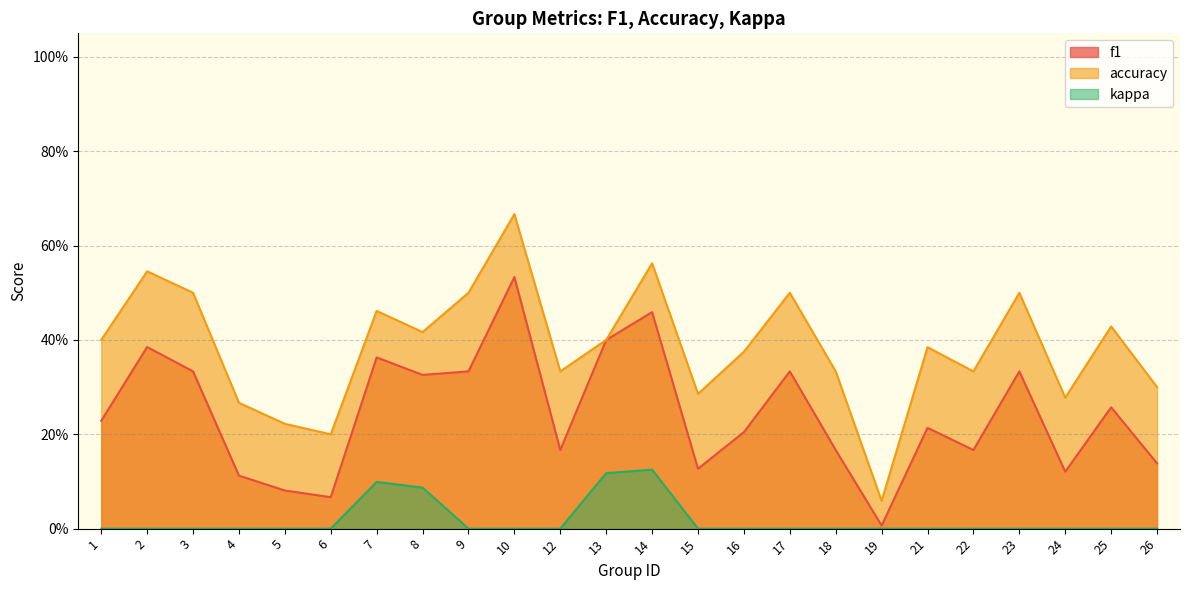

How many interior local valleys does the accuracy series have?

7